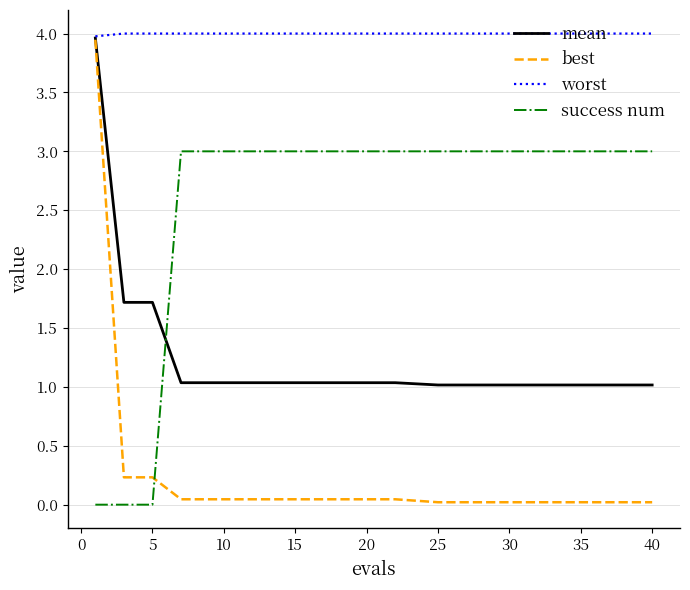

Which series has the largest total across all categories?

worst